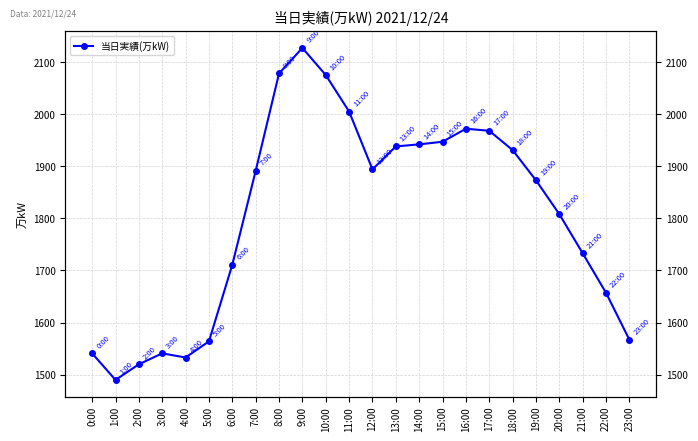

Rank the categories by value from highest to lowest.

9:00, 8:00, 10:00, 11:00, 16:00, 17:00, 15:00, 14:00, 13:00, 18:00, 12:00, 7:00, 19:00, 20:00, 21:00, 6:00, 22:00, 23:00, 5:00, 0:00, 3:00, 4:00, 2:00, 1:00